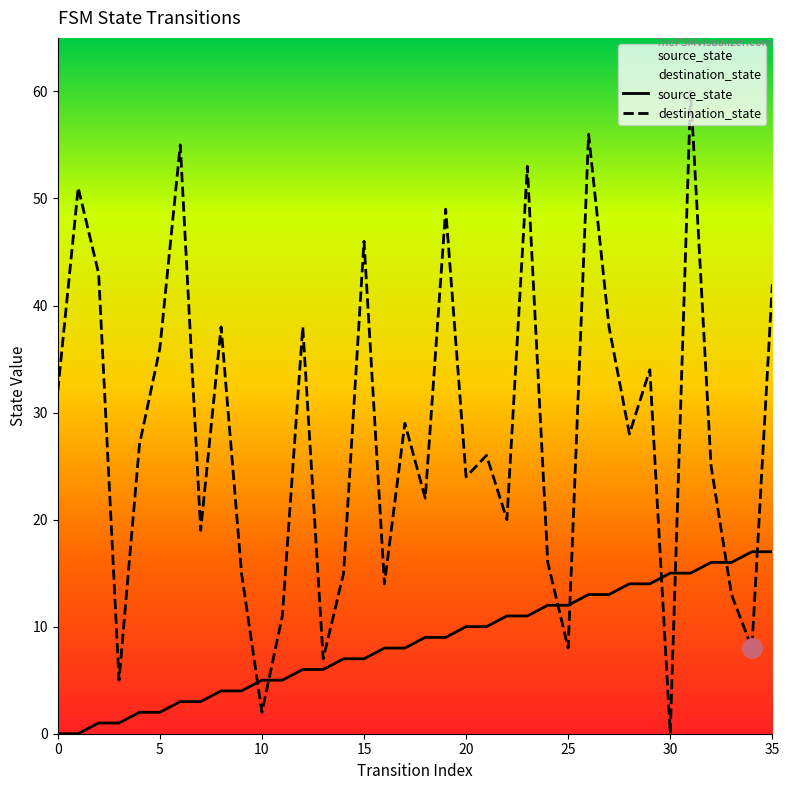

After their last crossing, which series has the higher values: destination_state or source_state?

destination_state